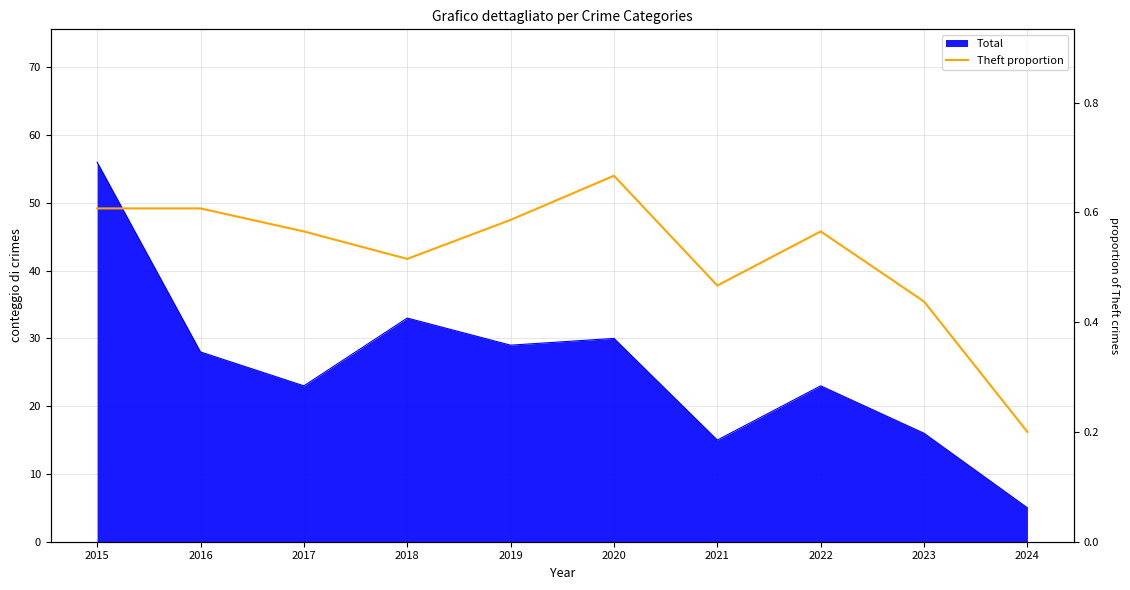

Does the chart have visible grid lines?

Yes